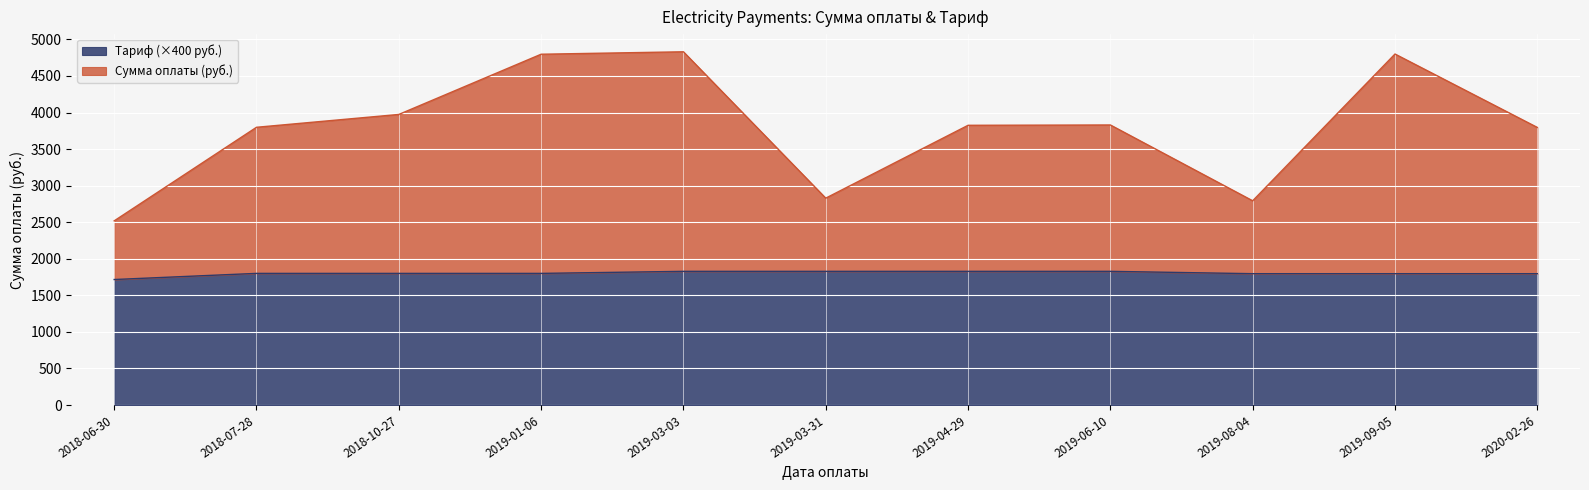

True or false: Тариф and Сумма оплаты cross at least once.

False